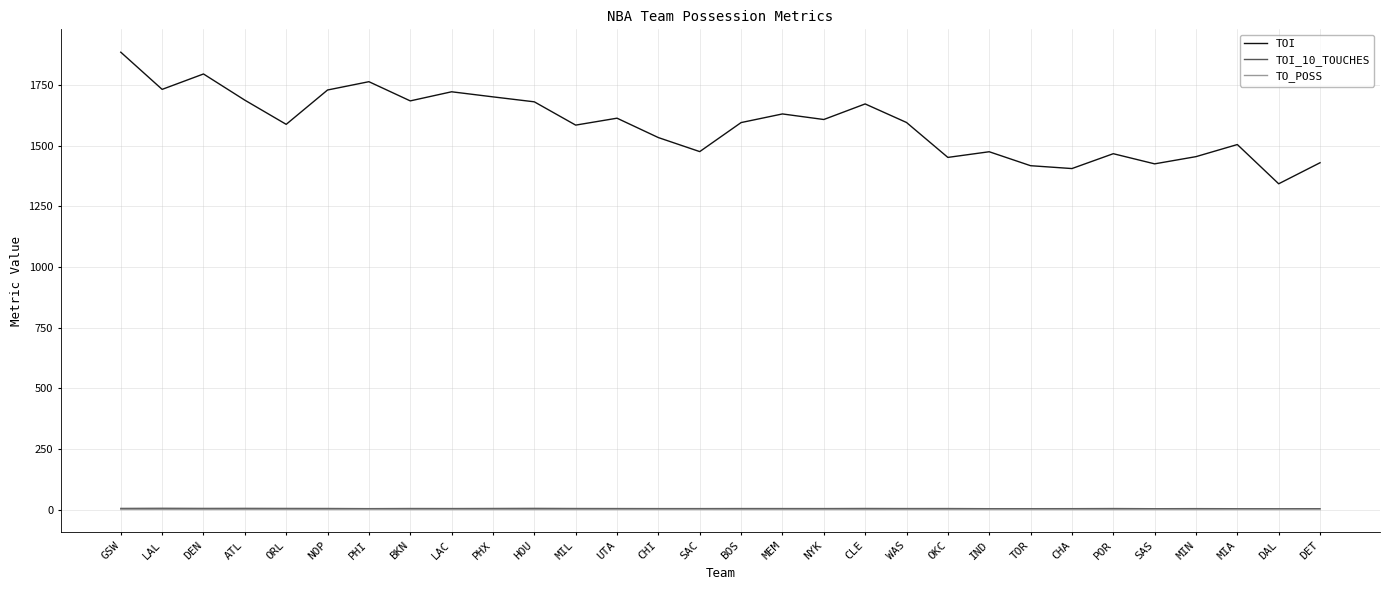

What position from the left is SAC?

15